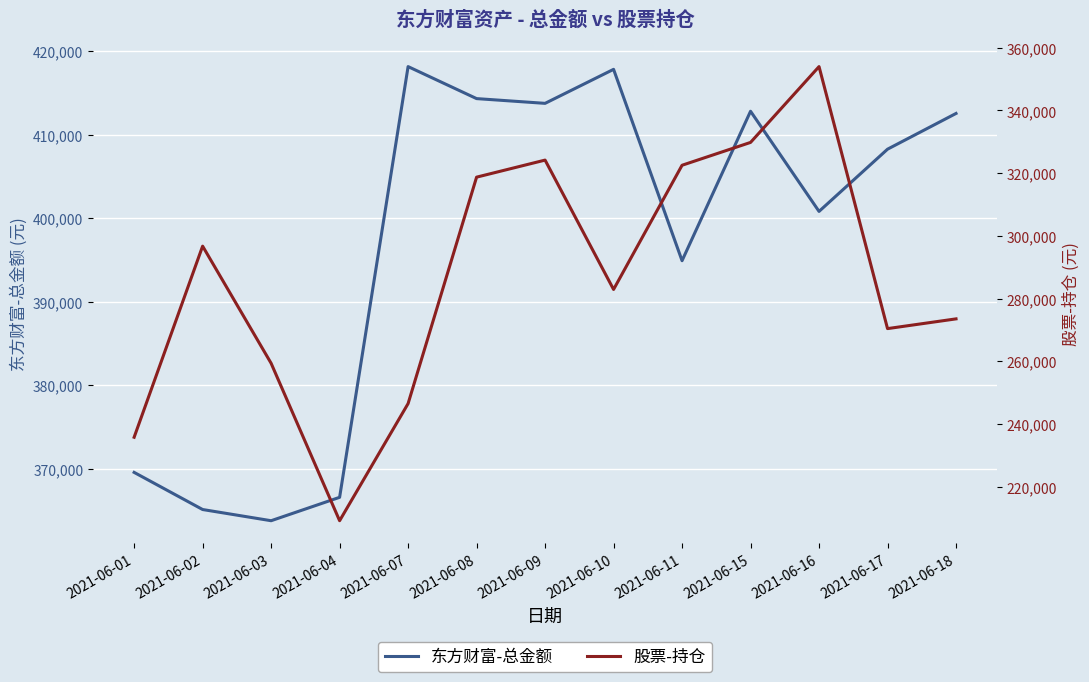

Reading left to right, transcribe all the data shown in this chart.

东方财富-总金额: 369566.6	365120.6	363781.2	366580.9	418141.5	414310.1	413741.9	417812.4	394905.9	412797.1	400806.8	408255.0	412532.6
股票-持仓: 235801.1	296728.0	259382.2	209187.4	246536.6	318721.4	324161.7	282917.0	322514.0	329797.9	353970.5	270435.7	273539.6